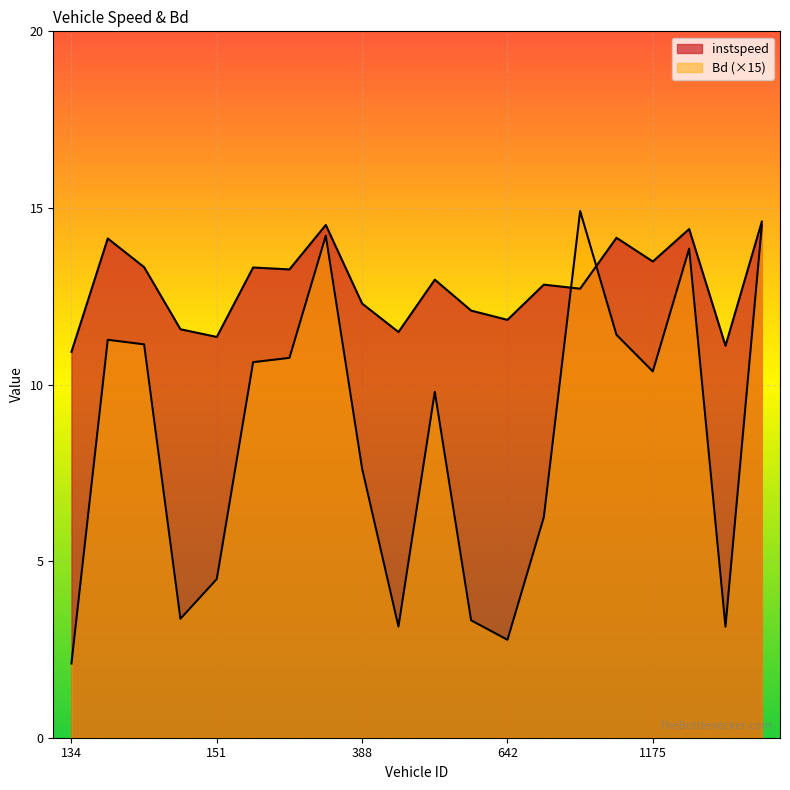

True or false: Bd and instspeed cross at least once.

True